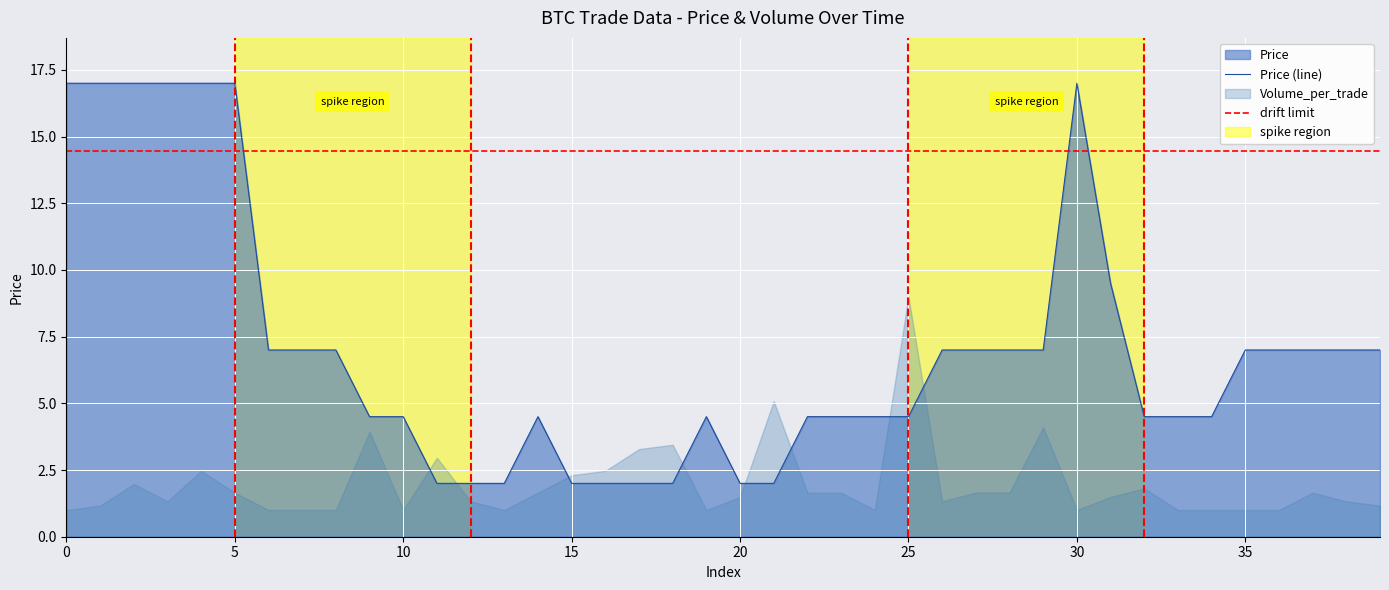

Reading left to right, list all the values displayed in this chart.

17.0	17.0	17.0	17.0	17.0	17.0	7.0	7.0	7.0	4.5	4.5	2.0	2.0	2.0	4.5	2.0	2.0	2.0	2.0	4.5	2.0	2.0	4.5	4.5	4.5	4.5	7.0	7.0	7.0	7.0	17.0	9.5	4.5	4.5	4.5	7.0	7.0	7.0	7.0	7.0